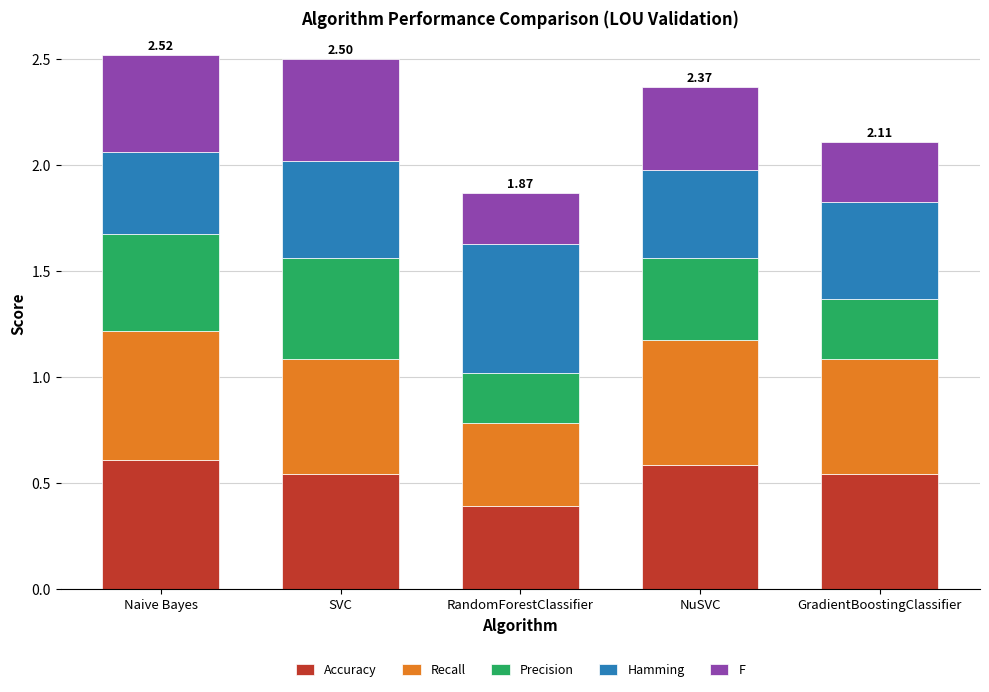

What is the sum of the Accuracy values at SVC and GradientBoostingClassifier?

1.1